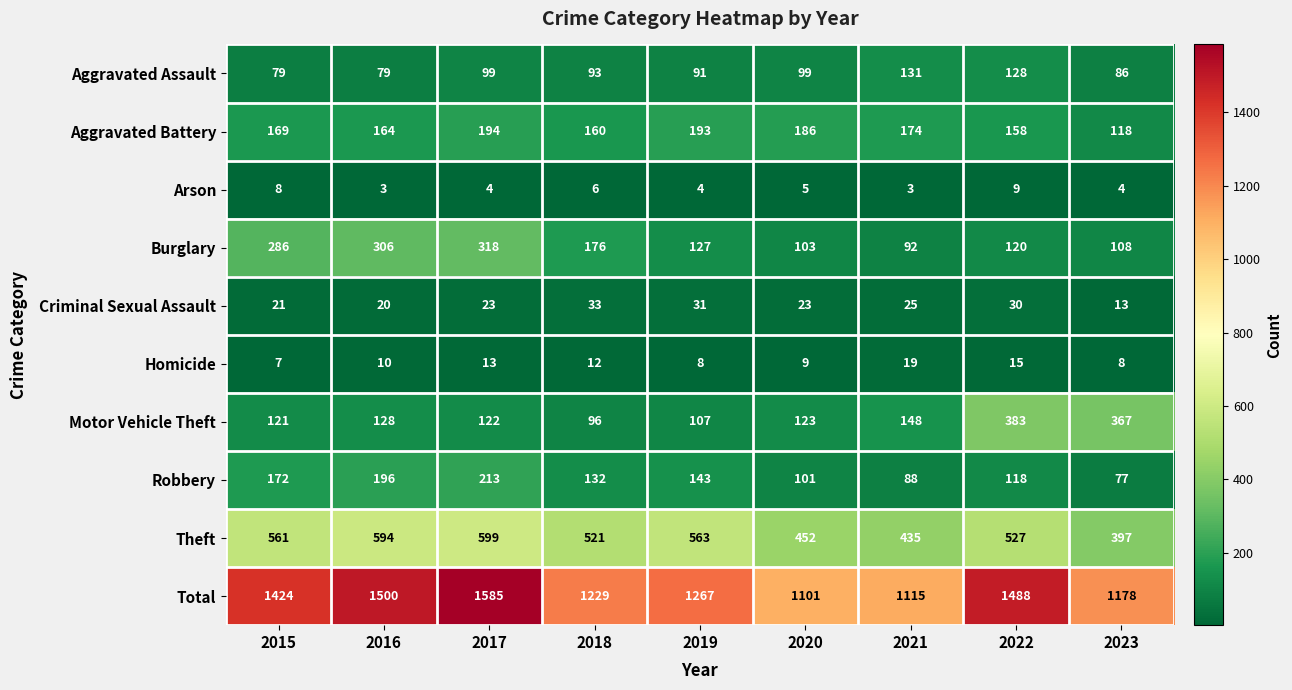

At which label does Robbery first exceed 132?

2015